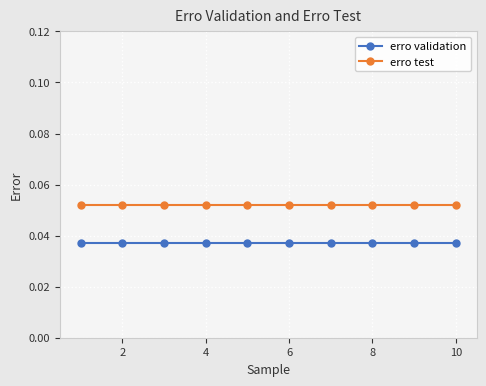

Which series has the largest total across all categories?

erro test